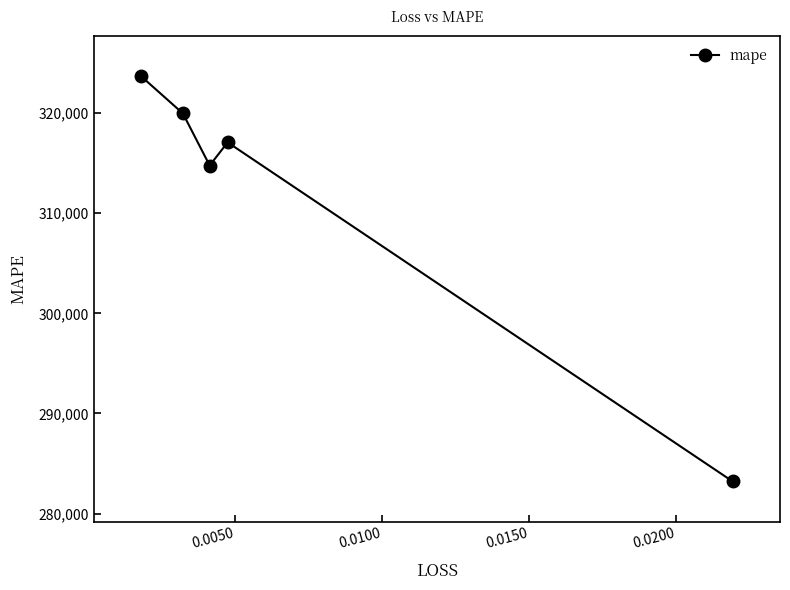

Reading right to left, extract all data points from this chart.

283208.2	317073.2	314759.7	319960.3	323669.2